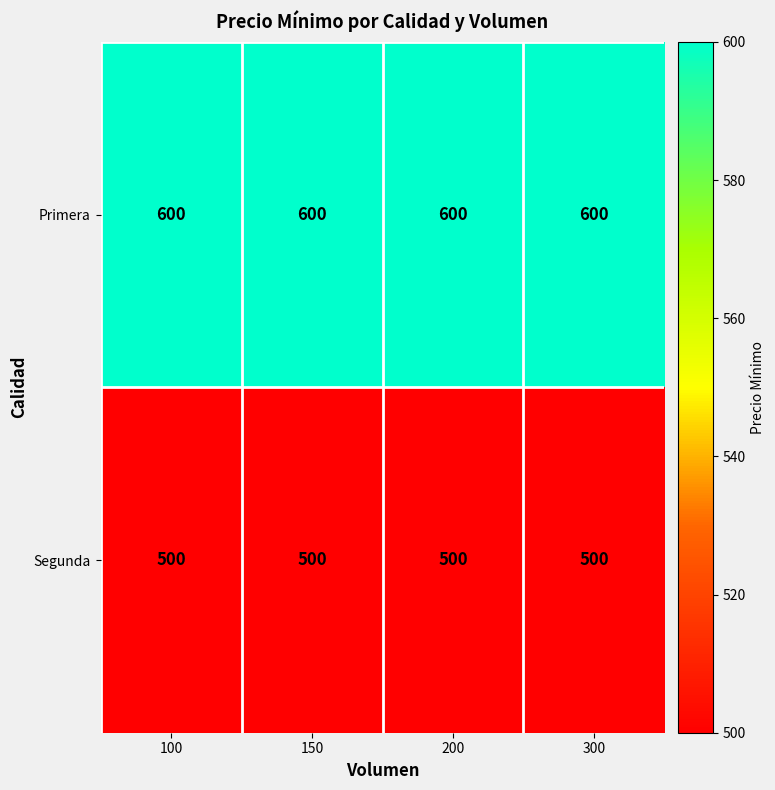

What is the maximum value for Segunda?

500